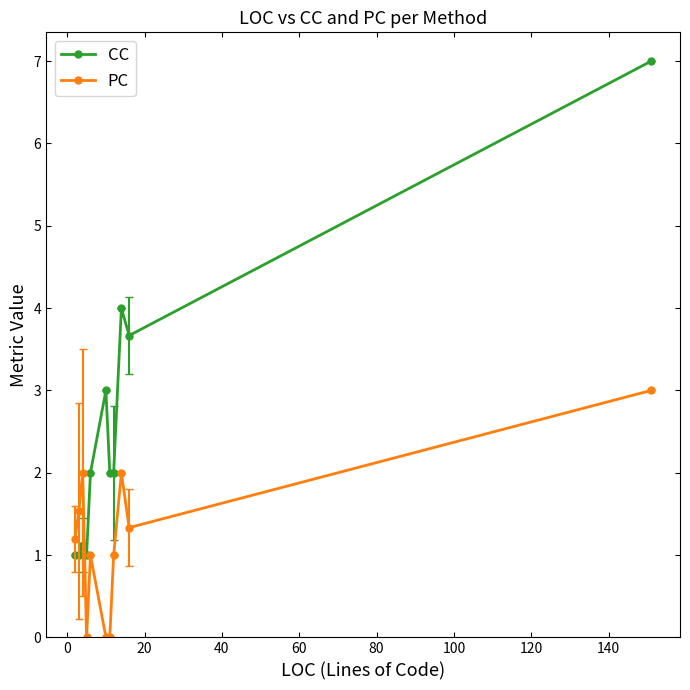

Reading left to right, extract all data points from this chart.

CC: 1.0	1.0	1.1	1.0	2.0	3.0	2.0	2.0	4.0	3.7	7.0
PC: 1.2	1.5	2.0	0.0	1.0	0.0	0.0	1.0	2.0	1.3	3.0